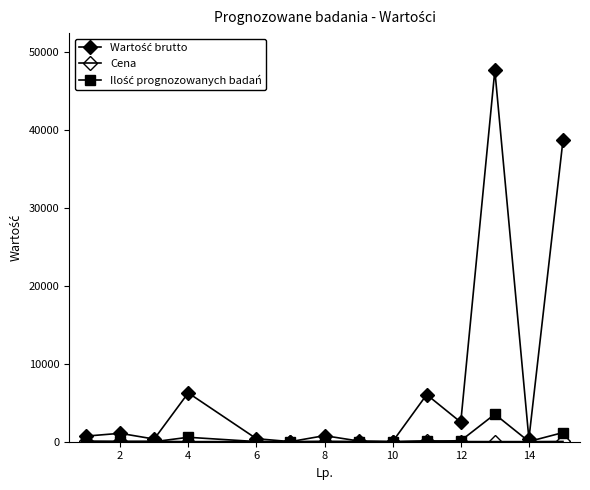

How many lines are shown in the chart?

3